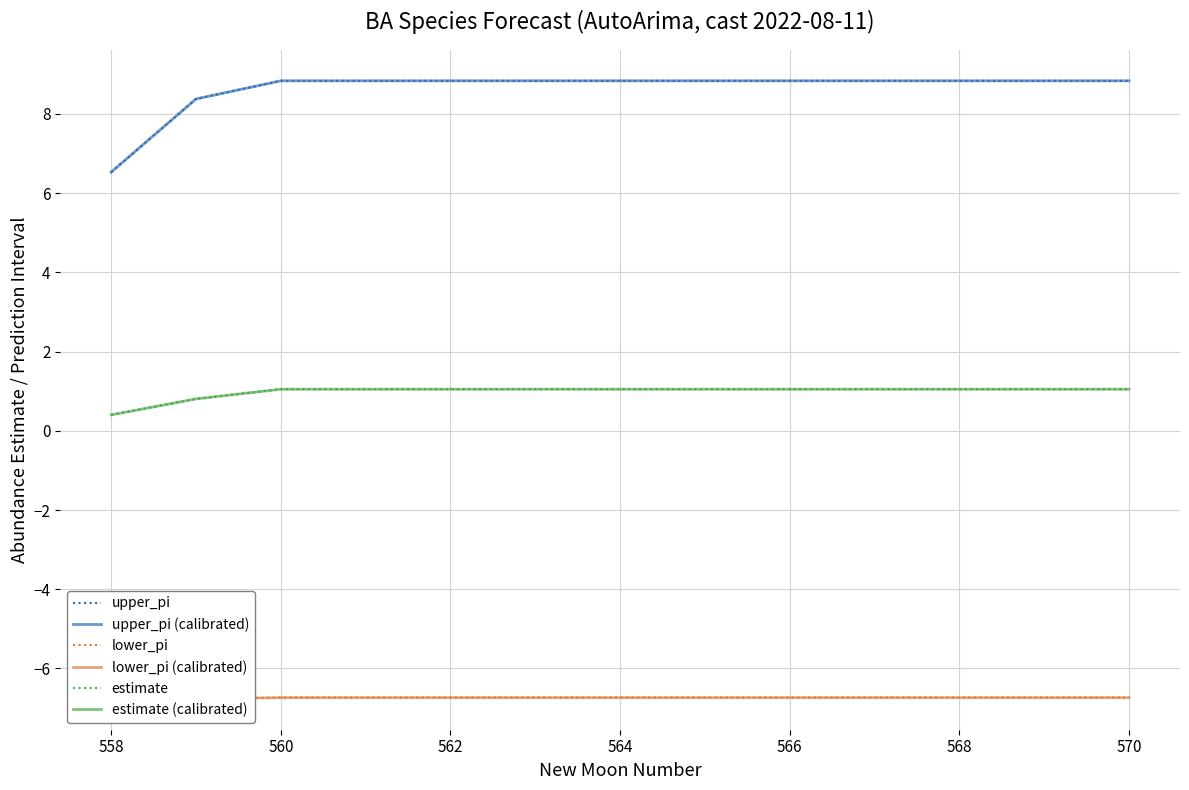

At how many categories does at least one series exceed 3?

13